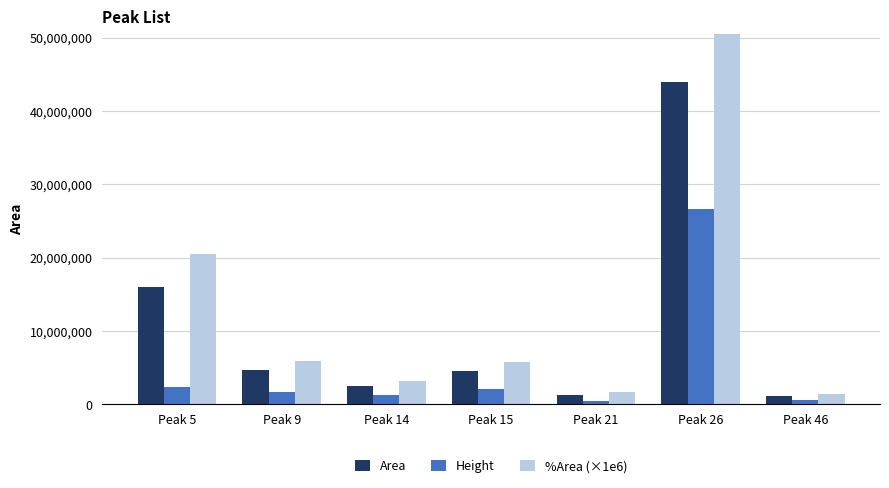

What is the maximum value for Height?

26668492.9